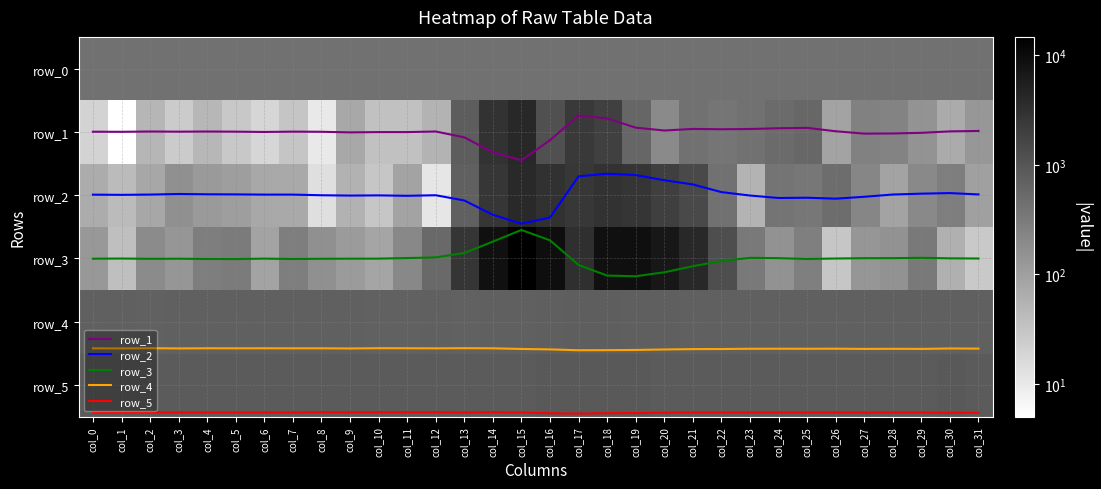

What is the difference between the highest and lowest values at col_14?

8341.2